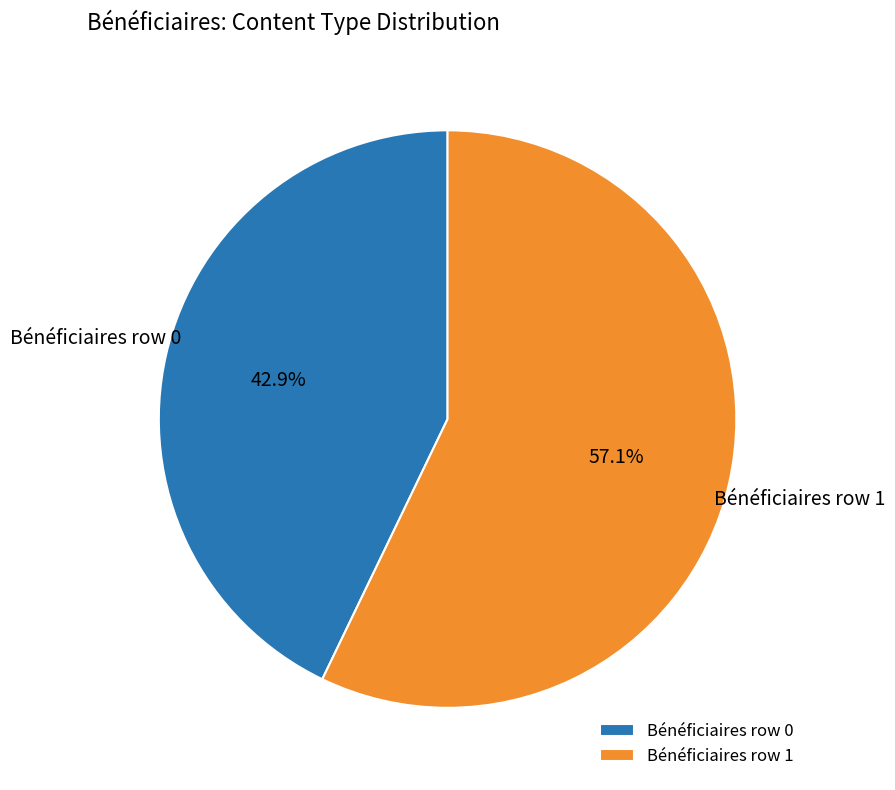

Which category has the smallest portion of the pie?

Bénéficiaires row 0